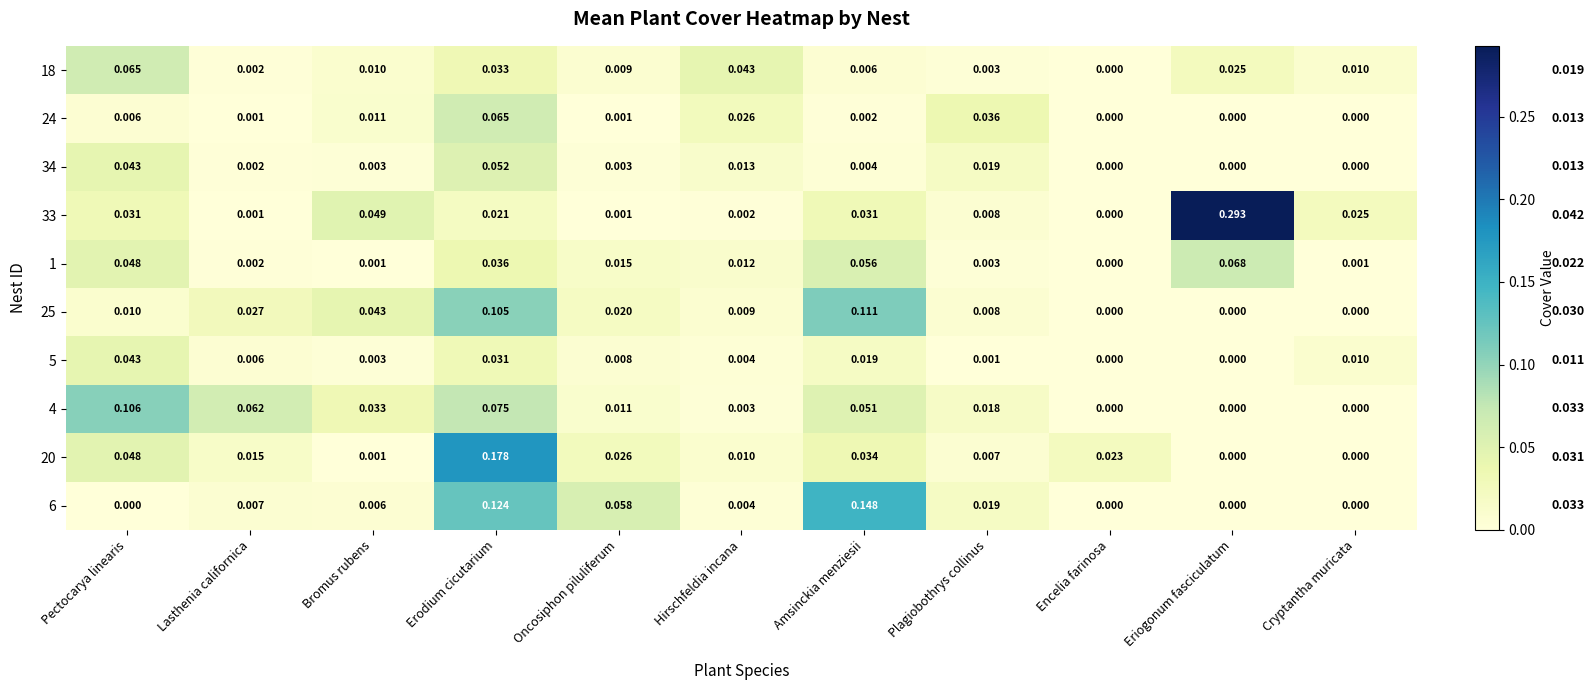

Which label corresponds to the largest value in the chart?

Eriogonum fasciculatum